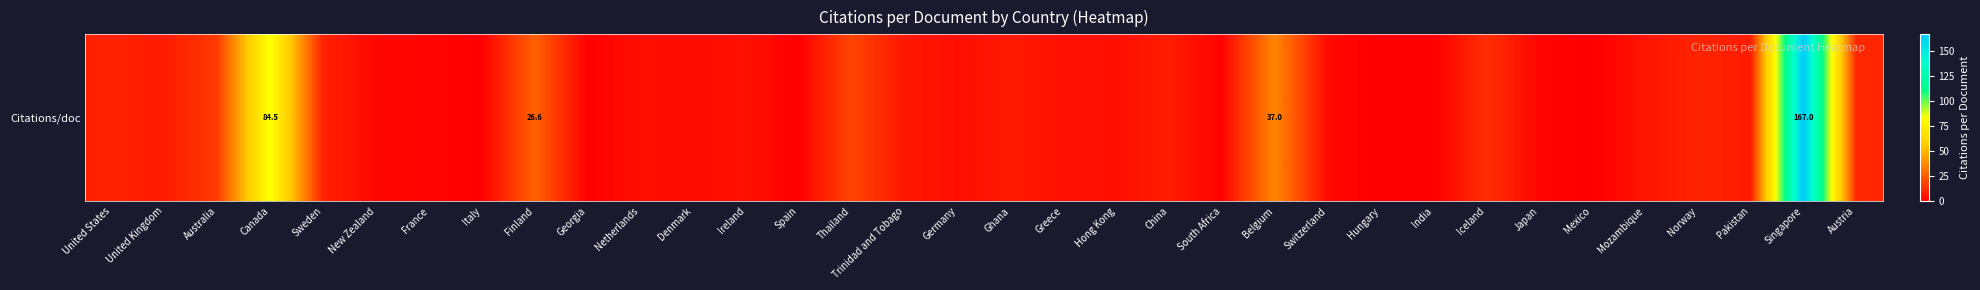

Between Switzerland and Hong Kong, which is larger?

Hong Kong